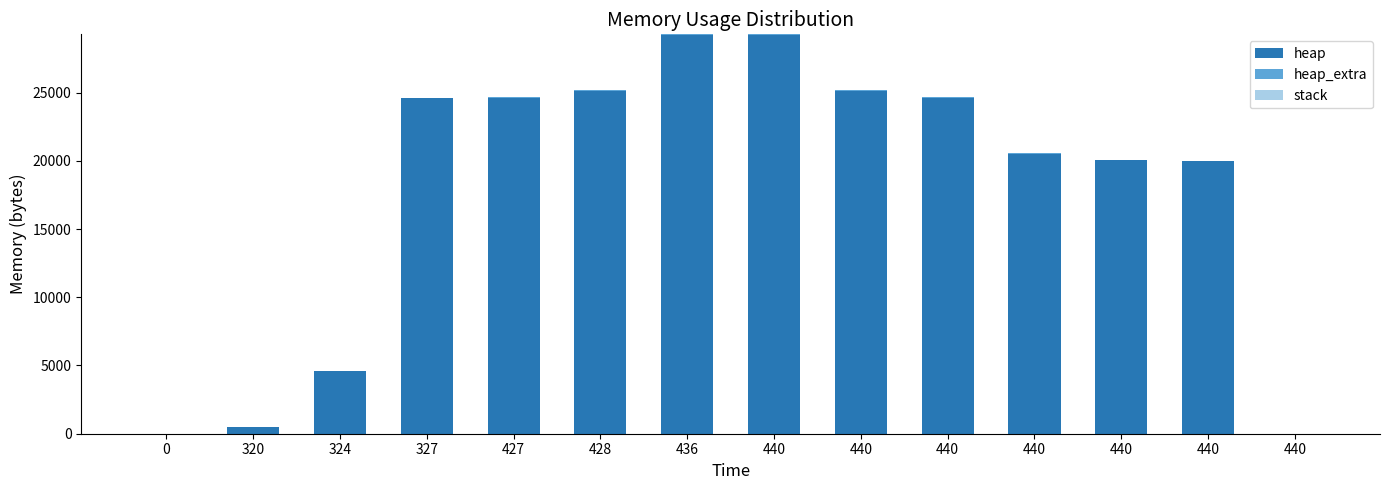

What is the sum of the heap_extra values at 327 and 440?

40